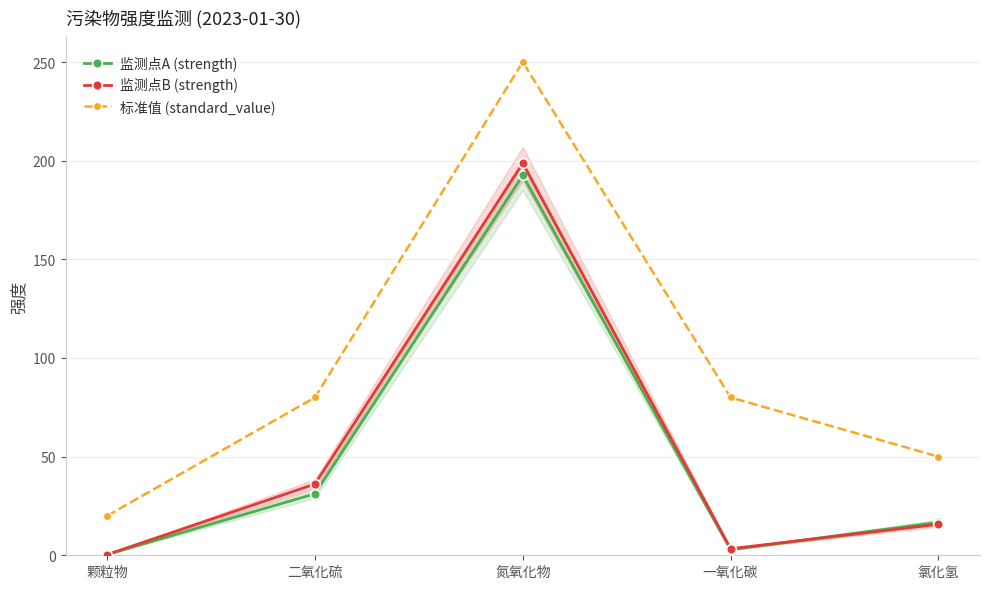

True or false: 标准值 (standard_value) has more than 2 interior local peaks.

False